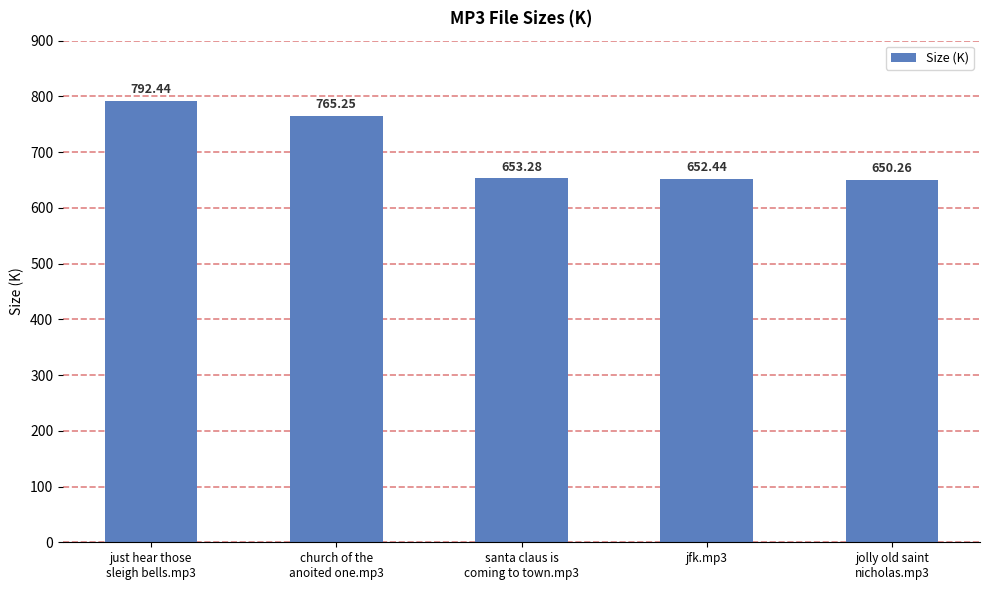

Count the number of categories in the chart.

5